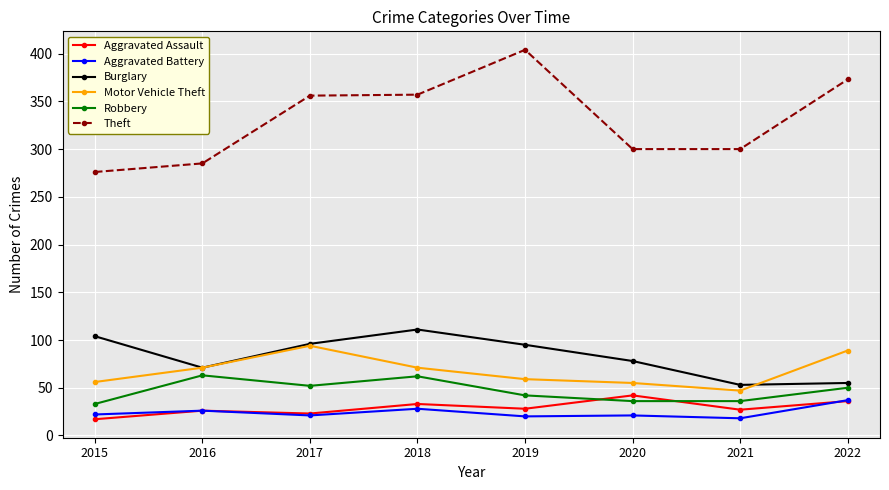

The Motor Vehicle Theft series shows 71 at 2016. True or false?

True